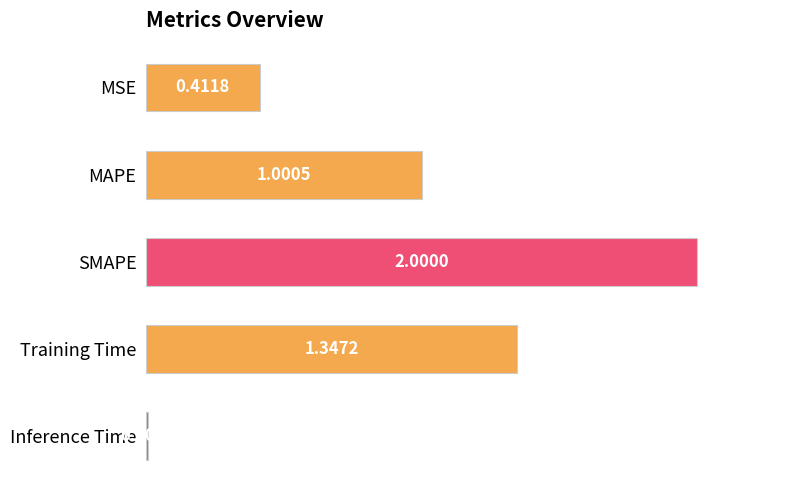

Rank the categories by value from highest to lowest.

SMAPE, Training Time, MAPE, MSE, Inference Time